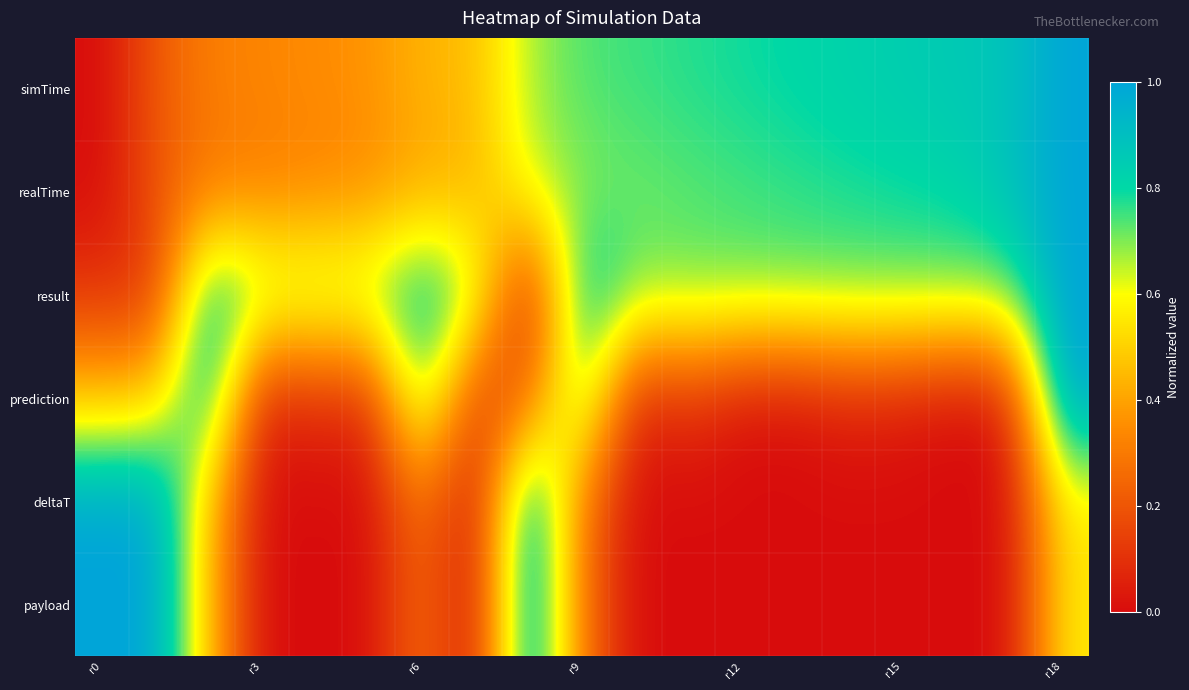

Reading left to right, list all the values displayed in this chart.

simTime: 0.0	0.2	0.3	0.3	0.3	0.4	0.4	0.5	0.7	0.7	0.8	0.8	0.8	0.8	0.8	0.8	0.9	0.9	1.0
realTime: 0.0	0.2	0.3	0.3	0.3	0.3	0.4	0.4	0.6	0.7	0.7	0.7	0.7	0.8	0.8	0.8	0.8	0.9	1.0
result: 0.1	0.1	0.9	0.7	0.7	0.7	0.9	0.7	0.0	0.9	0.7	0.7	0.7	0.7	0.7	0.7	0.7	0.7	1.0
prediction: 0.5	0.5	0.9	0.0	0.1	0.1	0.8	0.1	0.2	0.8	0.0	0.1	0.0	0.0	0.1	0.0	0.0	0.0	1.0
deltaT: 1.0	1.0	0.5	0.0	0.0	0.0	0.3	0.0	1.0	0.3	0.0	0.0	0.0	0.0	0.0	0.0	0.0	0.0	0.6
payload: 1.0	1.0	0.5	0.0	0.0	0.0	0.3	0.0	1.0	0.3	0.0	0.0	0.0	0.0	0.0	0.0	0.0	0.0	0.6